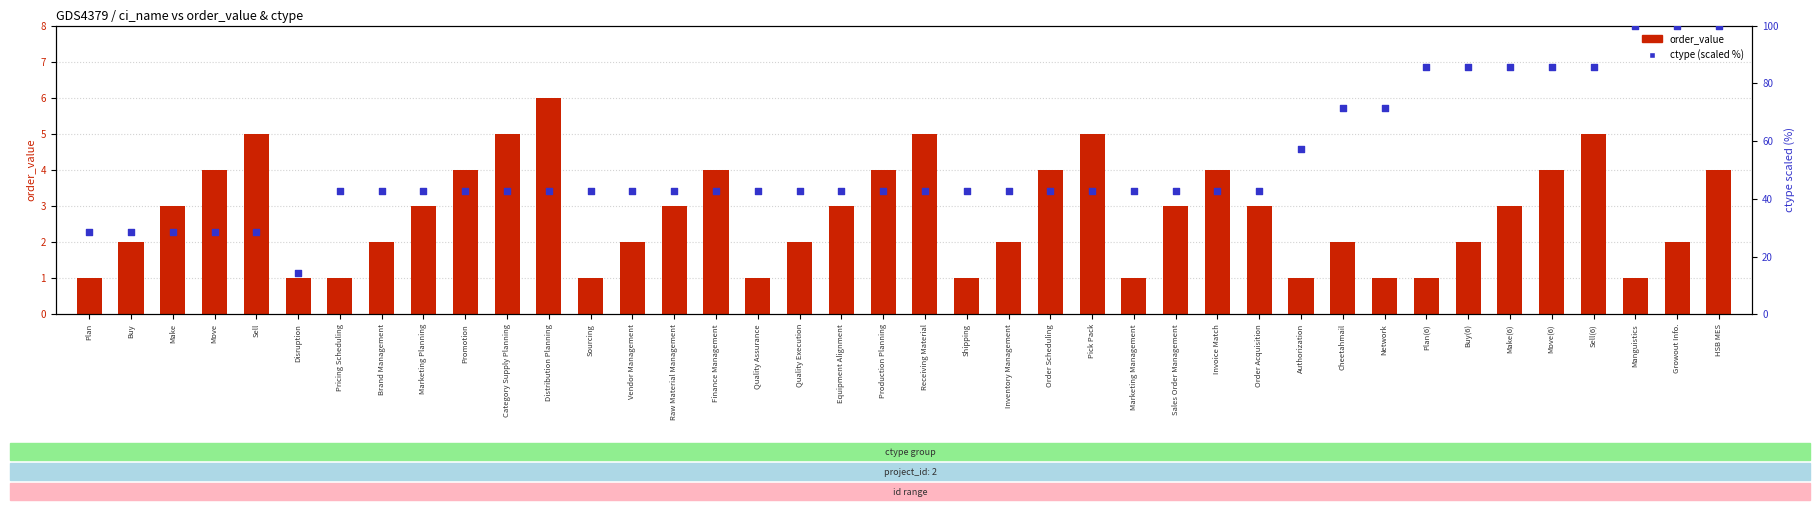

What are all the series names shown in the legend?

order_value, ctype (scaled %)